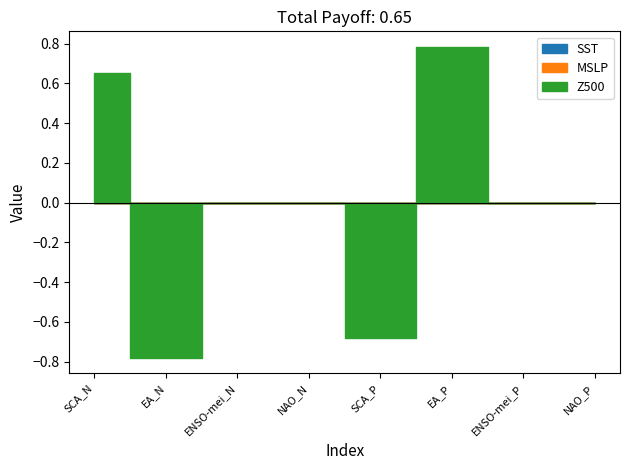

At which label does Z500 first exceed 0?

SCA_N